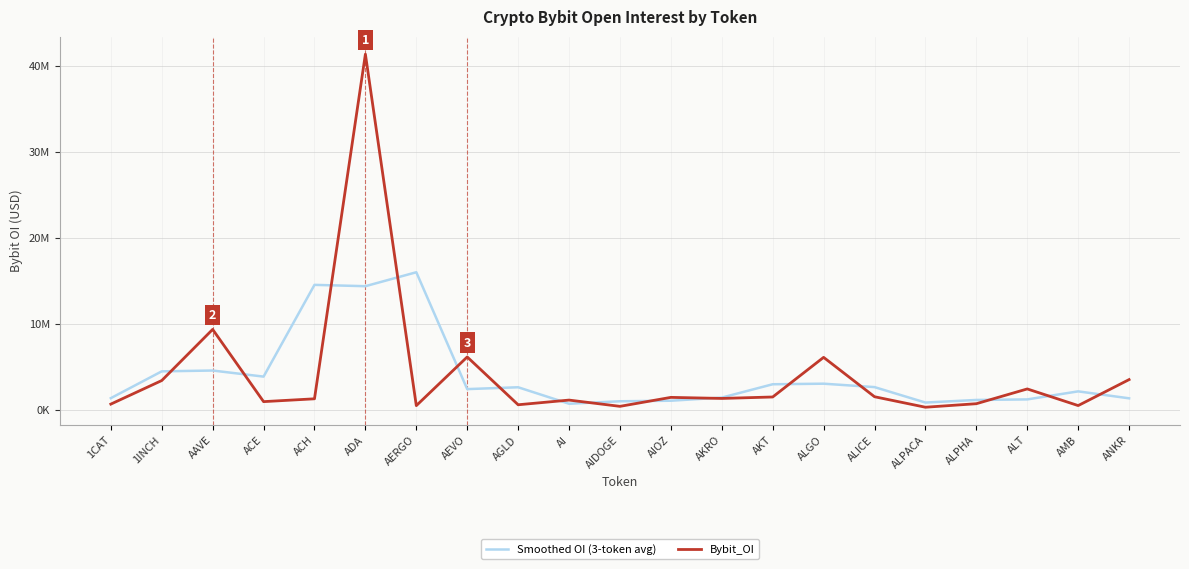

What are all the series names shown in the legend?

Smoothed OI (3-token avg), Bybit_OI